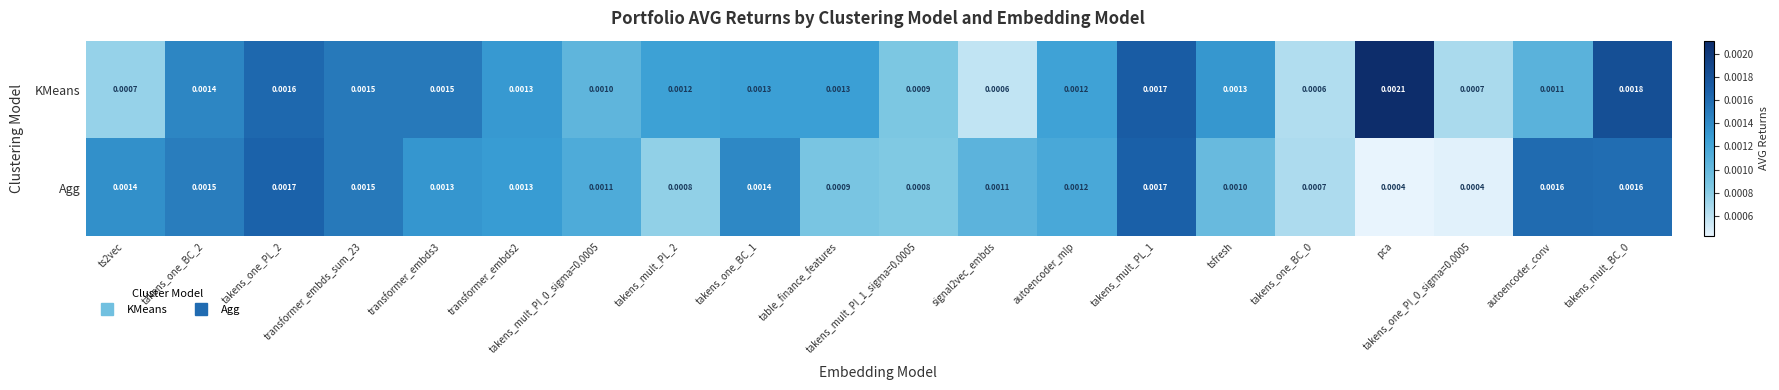

Which series has the largest total across all categories?

KMeans